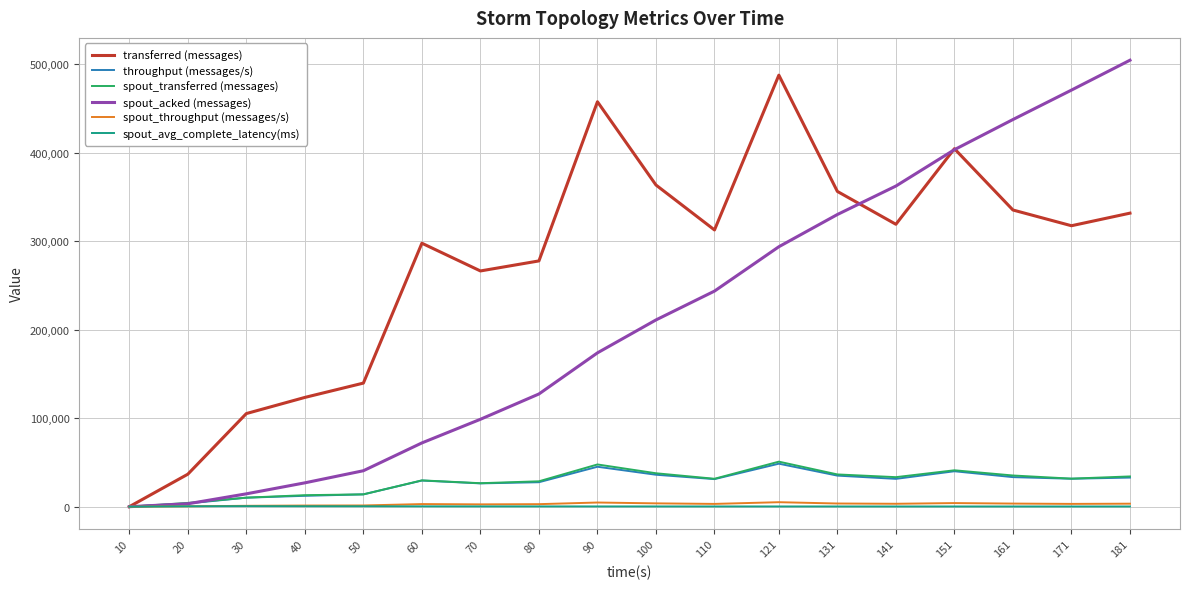

What is the greatest value displayed?

504400.0